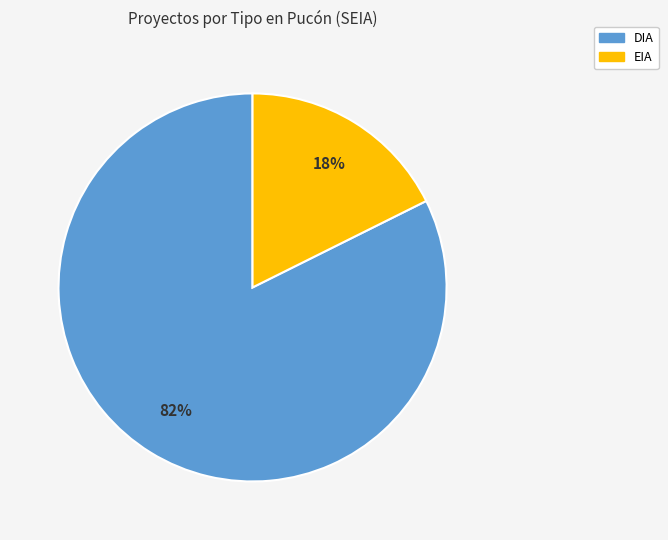

To the nearest percent, what is the combined percentage of DIA and EIA?

100%